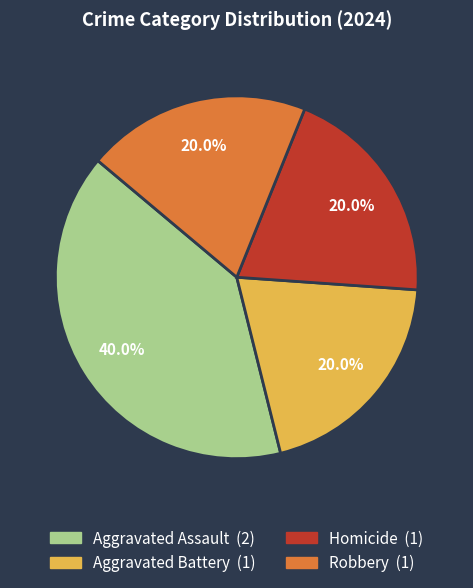

Combined, what portion of the pie is Aggravated Battery and Aggravated Assault?

60.0%